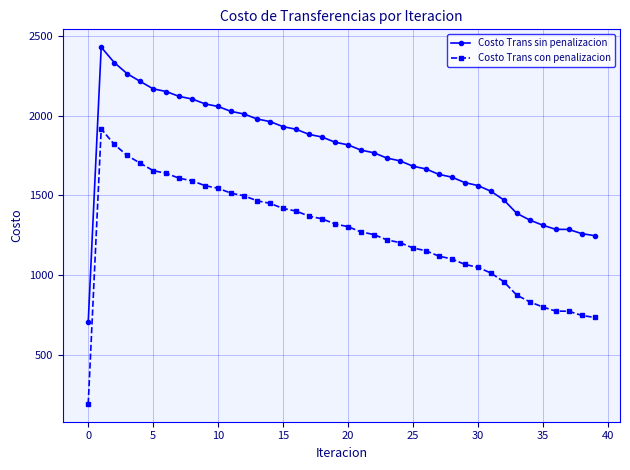

What is the value of the Costo Trans sin penalizacion point at the 9th from the left?

2104.0